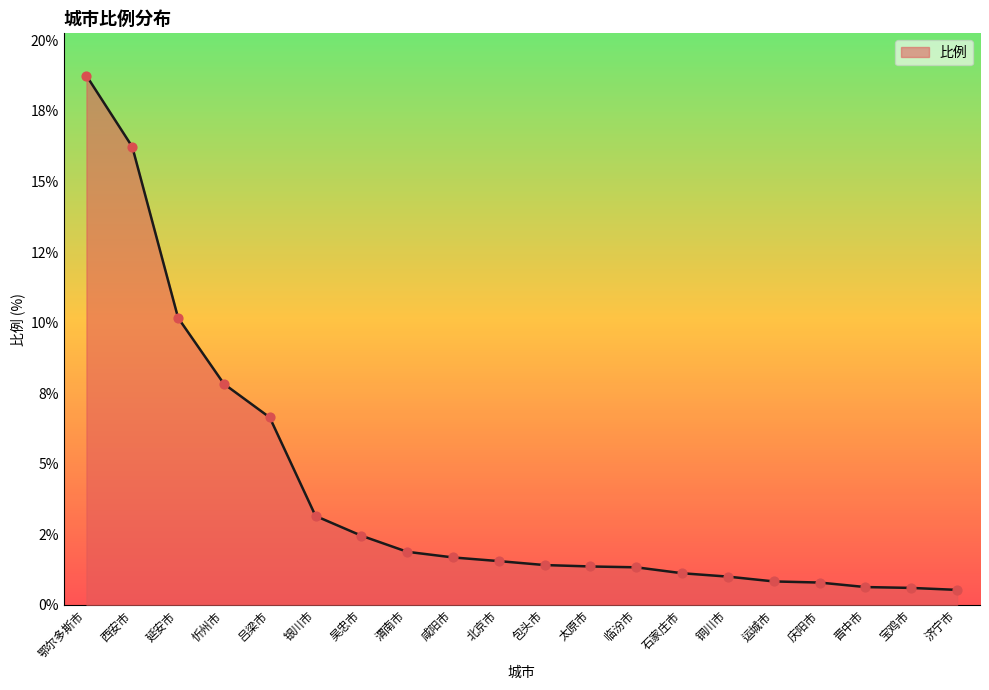

What is the change in value from 北京市 to 晋中市?

-0.9